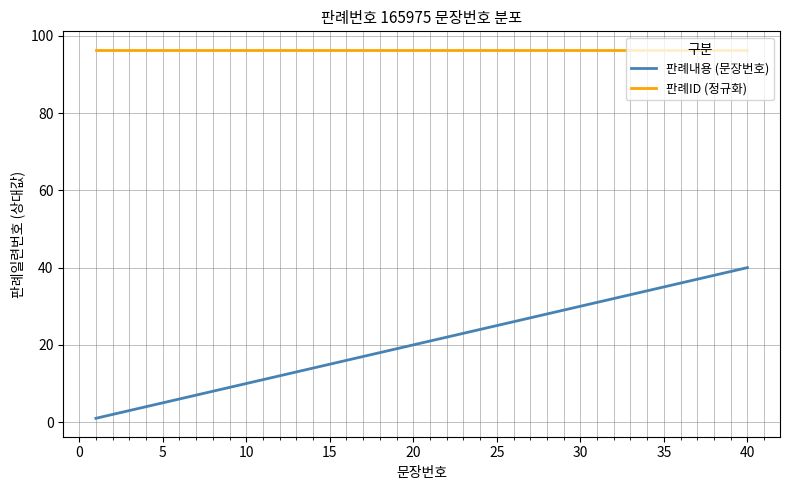

Rank the series by their average value, from lowest to highest.

판례내용 (문장번호), 판례ID (정규화)